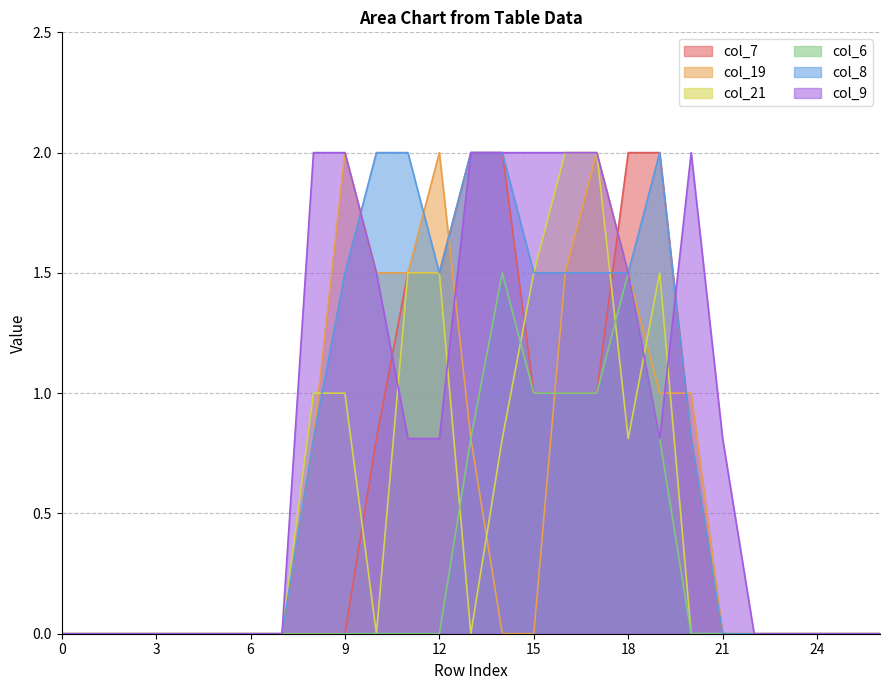

True or false: col_8 has more than 0 interior local peaks.

True